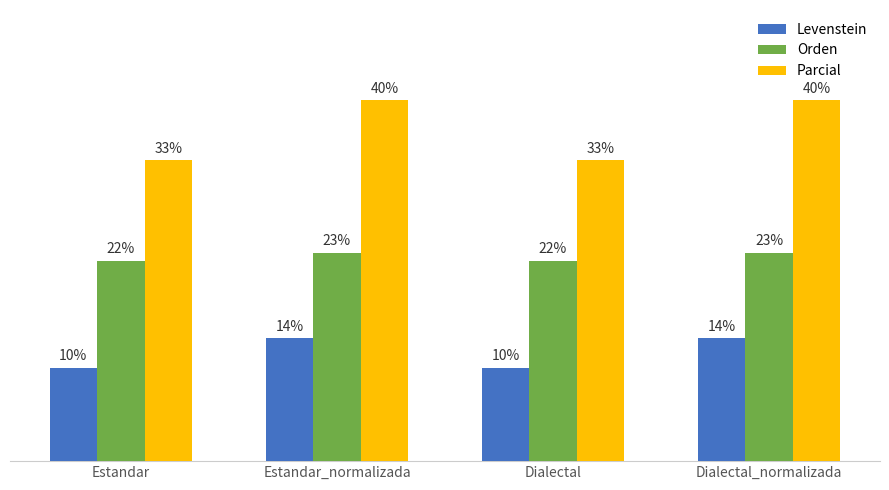

Are the bars horizontal?

No